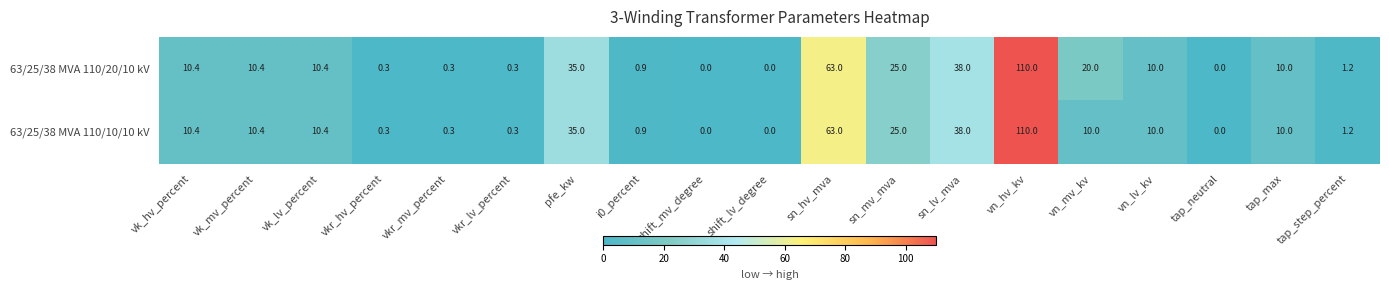

Rank the series by their average value, from highest to lowest.

63/25/38 MVA 110/20/10 kV, 63/25/38 MVA 110/10/10 kV